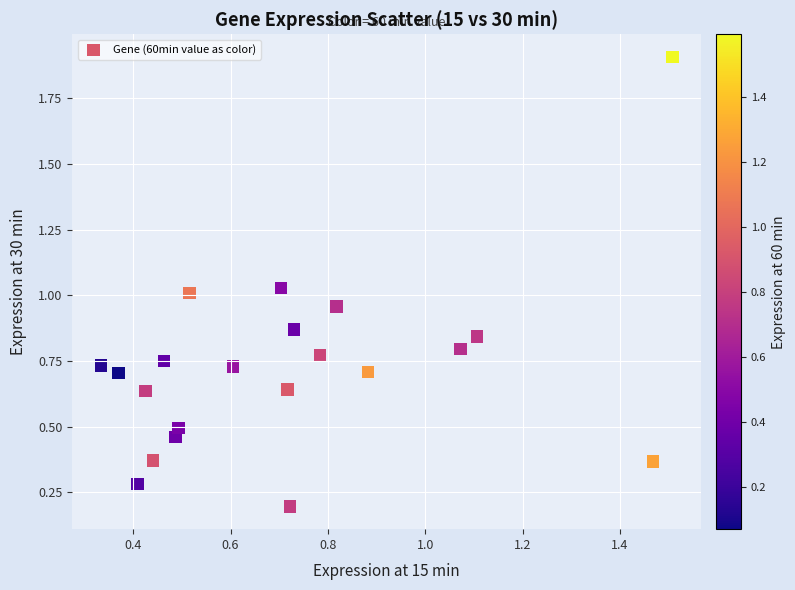

What is the range of X values (max minus min)?

1.2